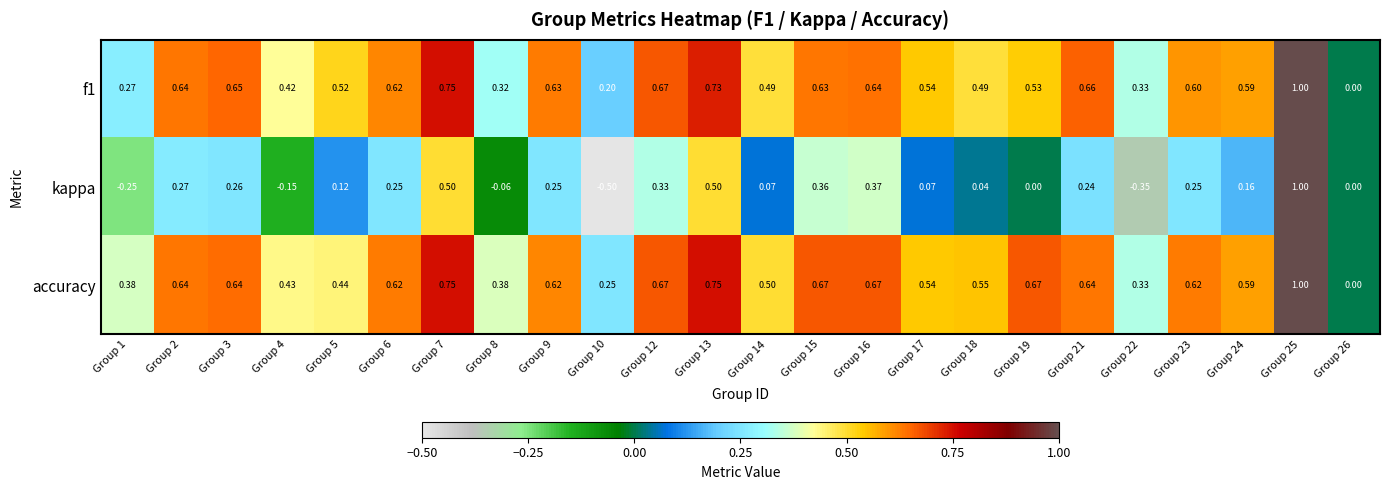

Which series has the widest spread of values?

kappa